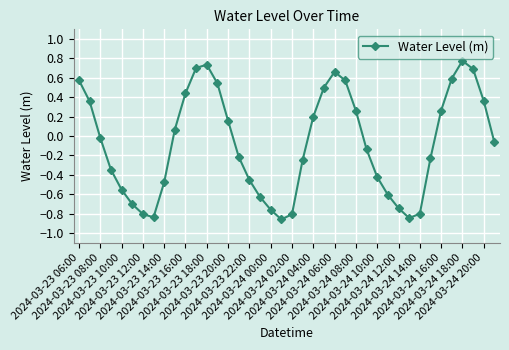

What is the difference between the second highest and minimum values?

1.6